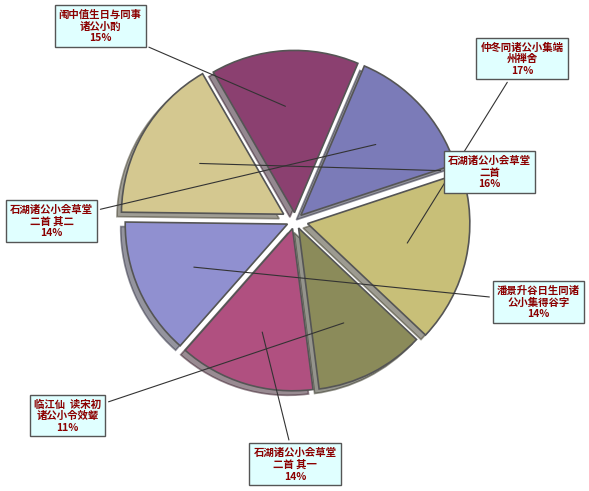

How many slices are in this pie chart?

7